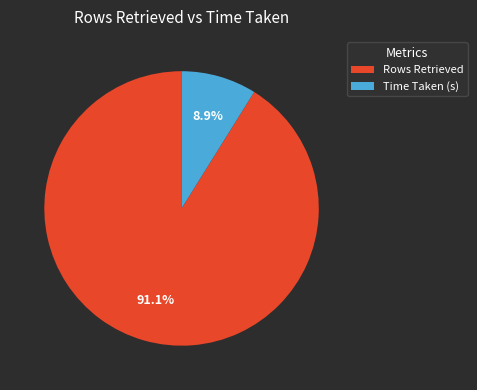

What percentage is NOT represented by Time Taken (s)?

91.1%